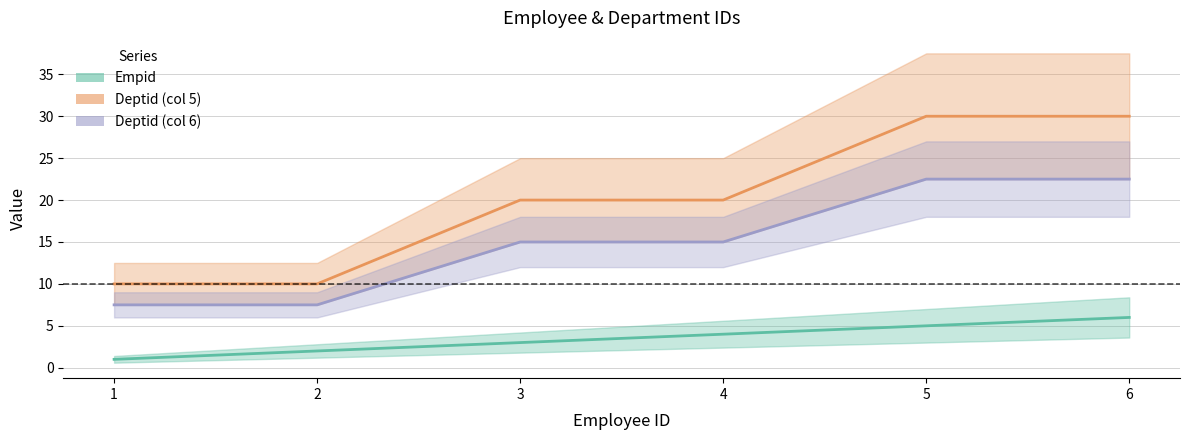

True or false: Deptid (col 5) and Deptid (col 6) cross at least once.

False